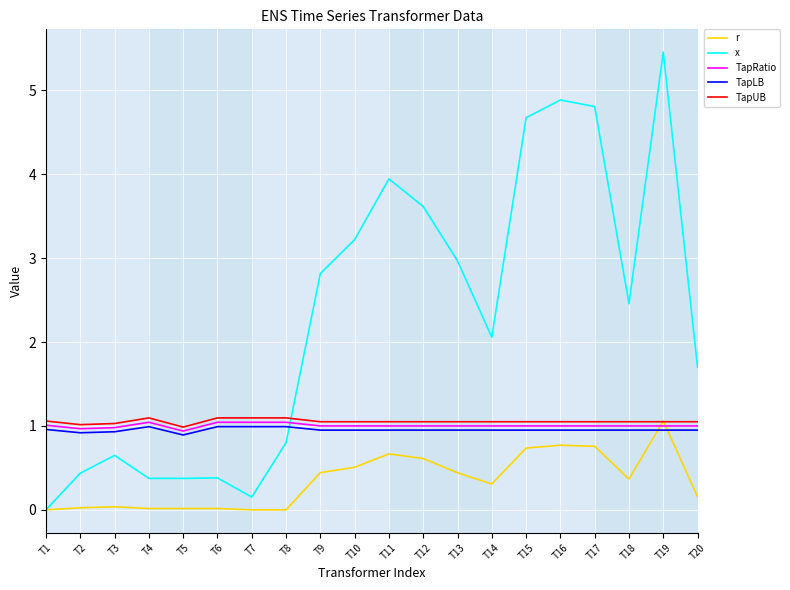

The TapUB series shows 1.1 at T11. True or false?

True